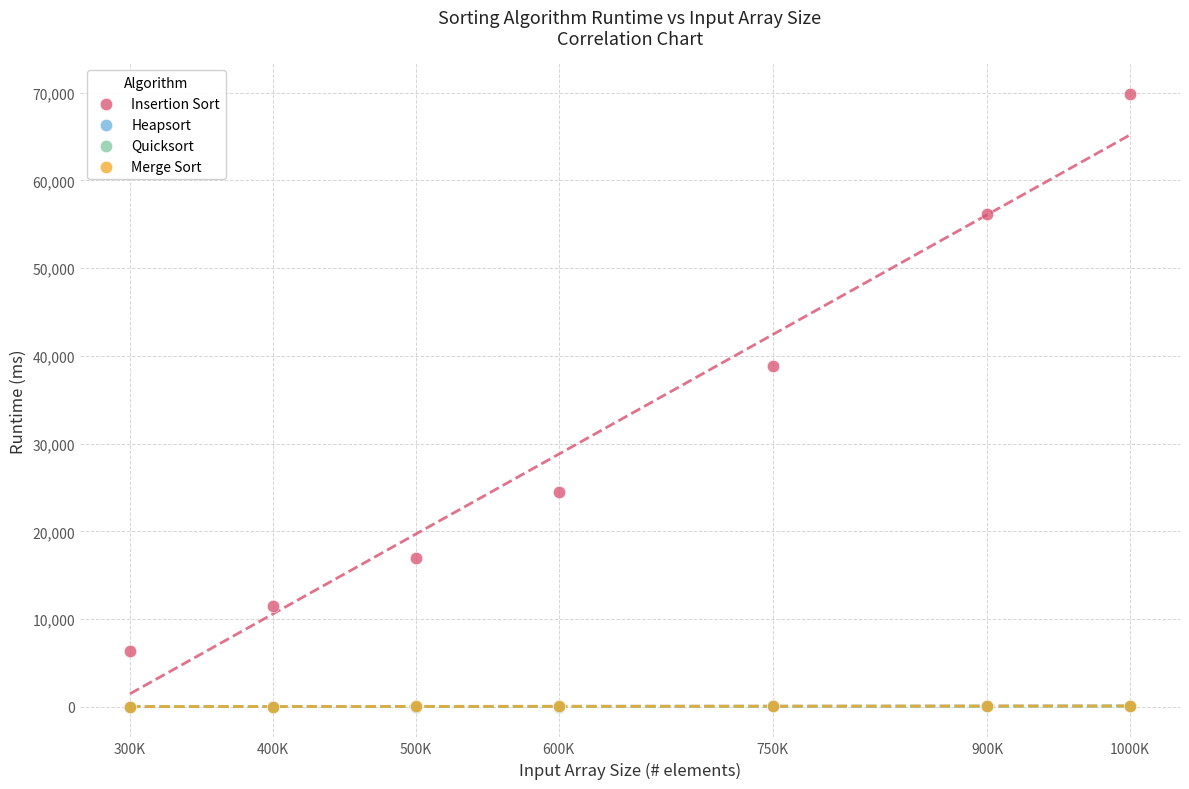

What are all the series names shown in the legend?

Insertion Sort, Heapsort, Quicksort, Merge Sort